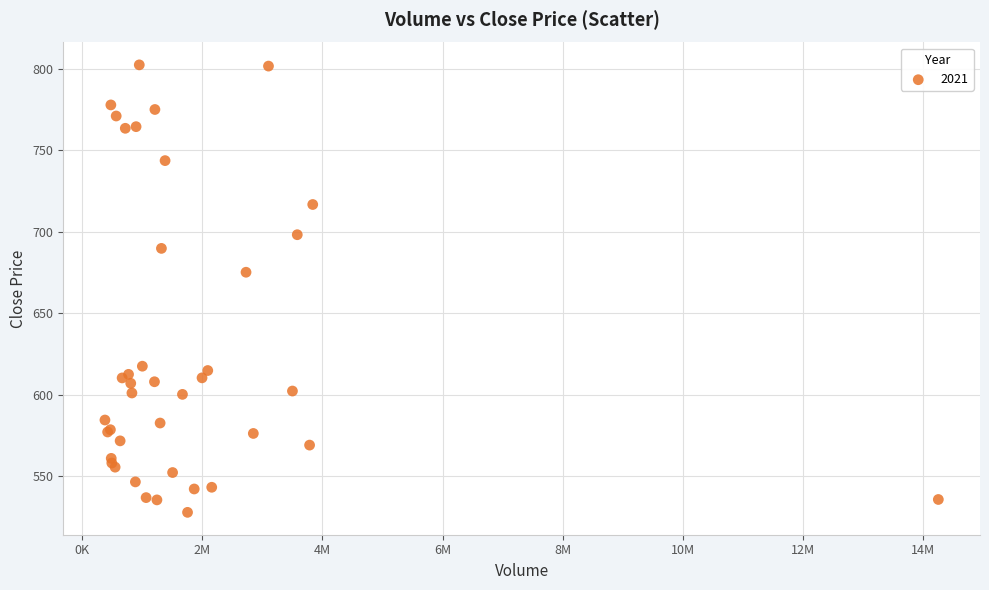

What Y value in the scatter plot is closest to 665?

675.2